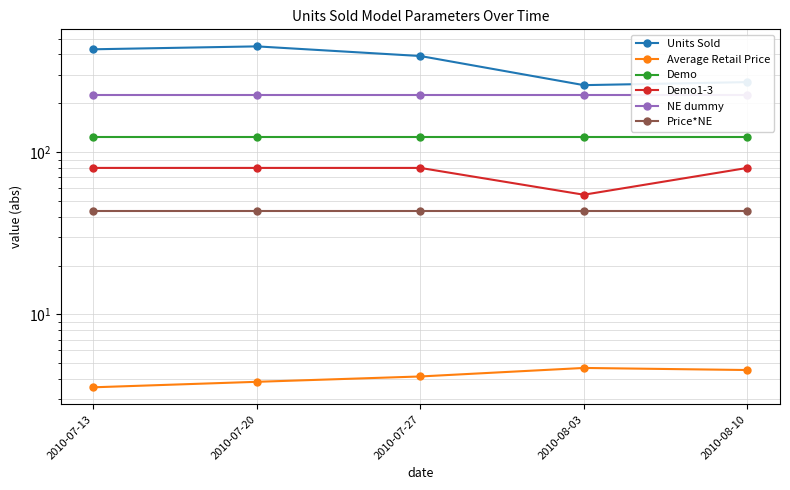

Read the Demo value at 2010-07-13.

124.6